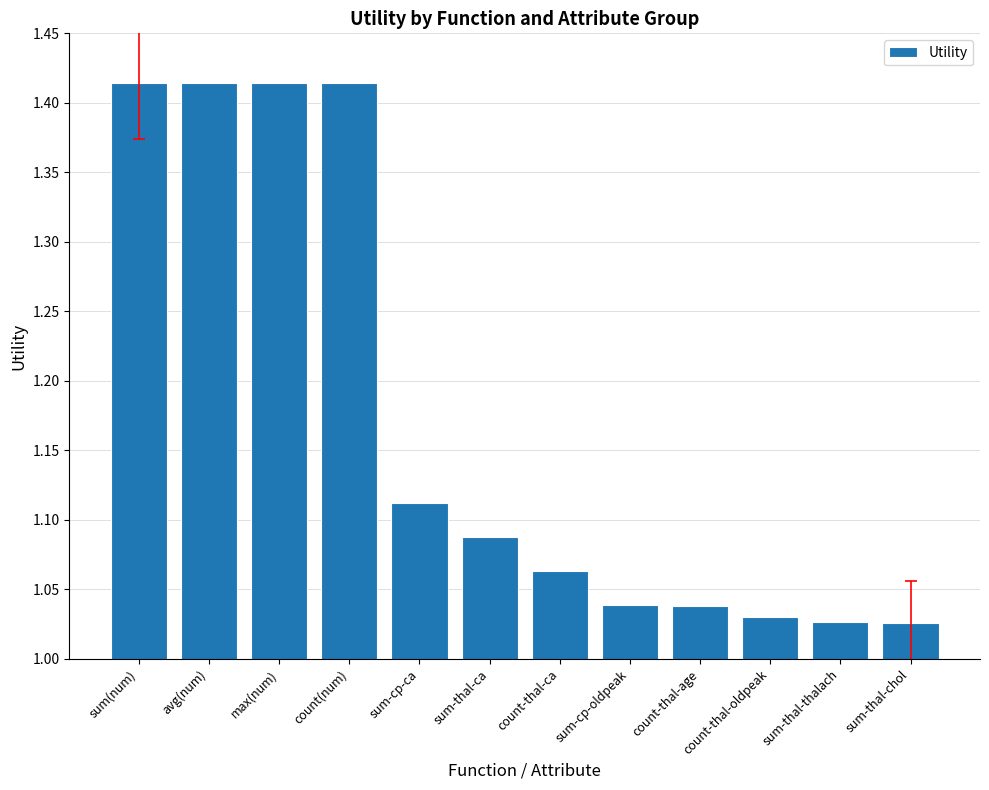

Between count(num) and count-thal-age, which is larger?

count(num)